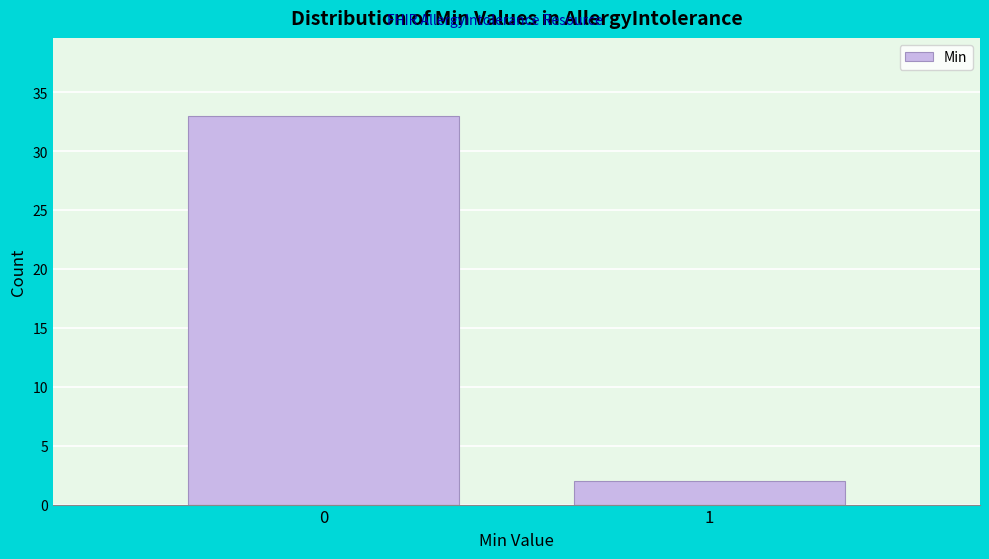

Reading right to left, extract all data points from this chart.

1=2	0=33